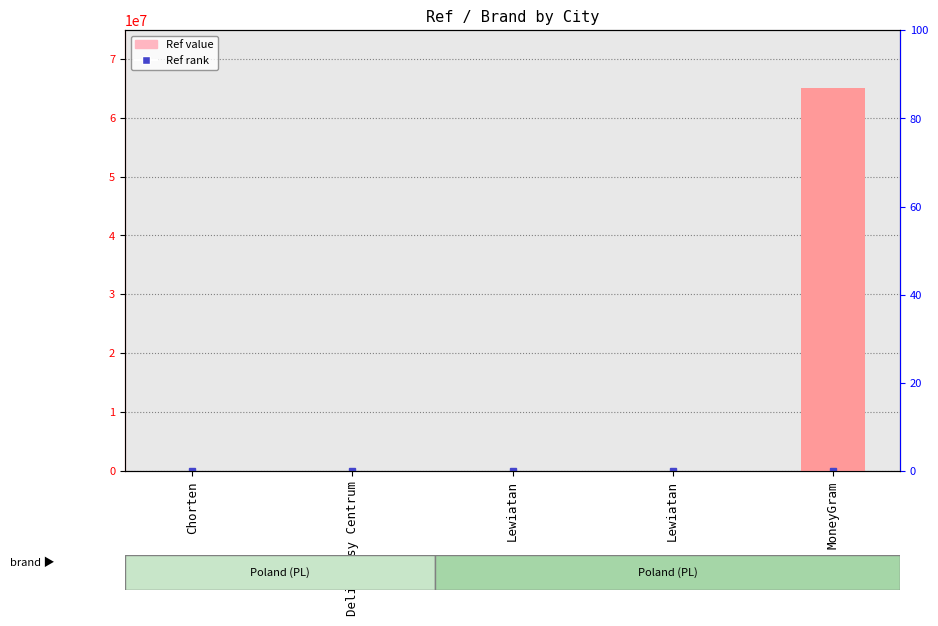

What is the change in value from Chorten to Lewiatan?

+4485